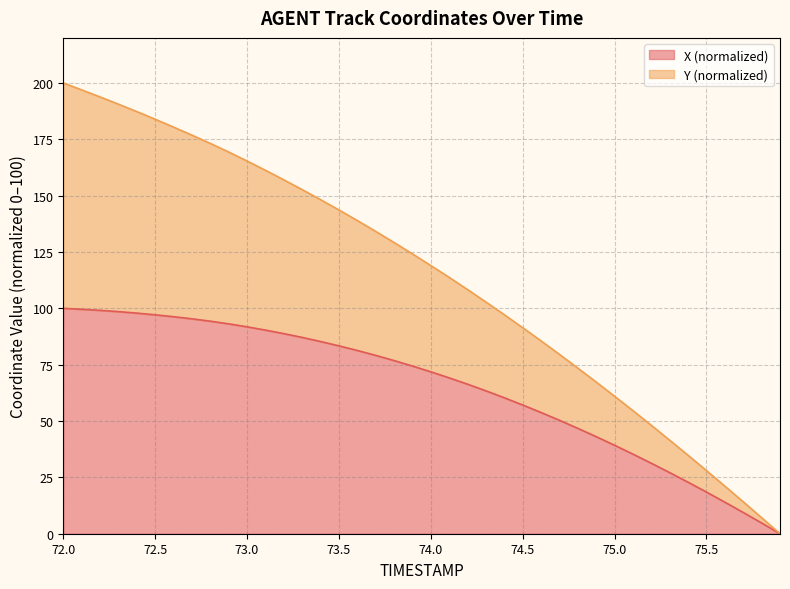

True or false: X and Y intersect in this chart.

False